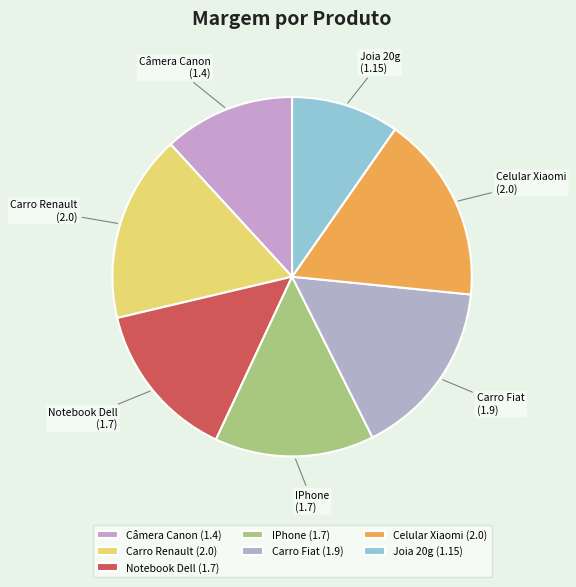

What is the ratio of the value at Celular Xiaomi to the value at Câmera Canon?

1.4